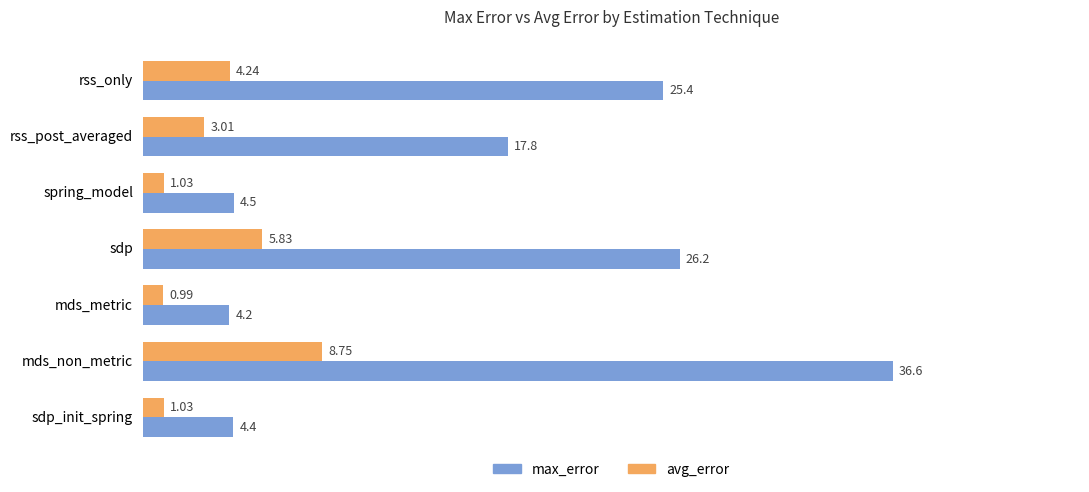

Count the number of data series in this chart.

2